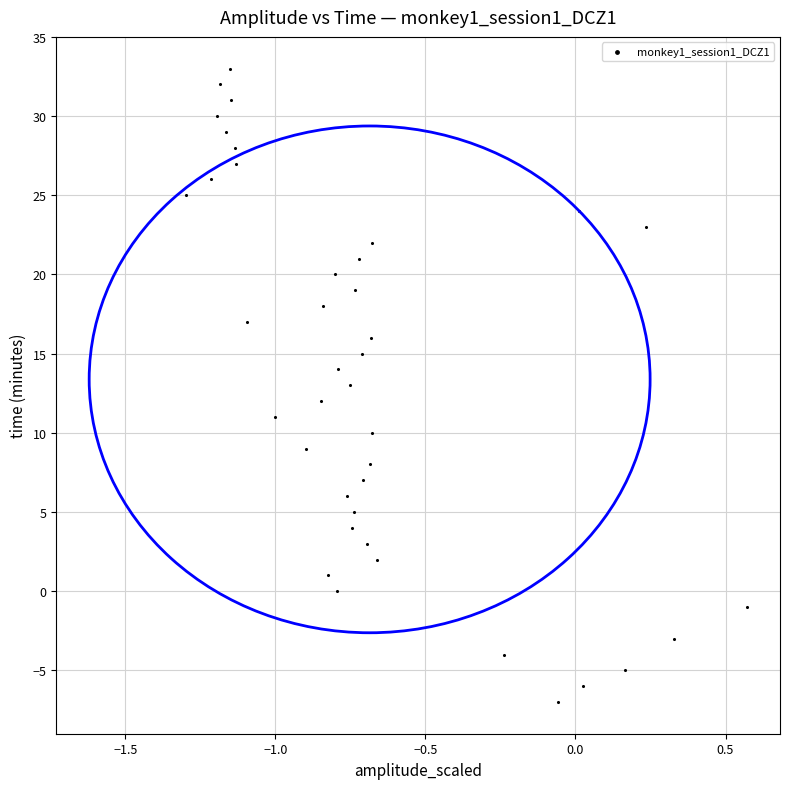

What is the range of Y values (max minus min)?

40